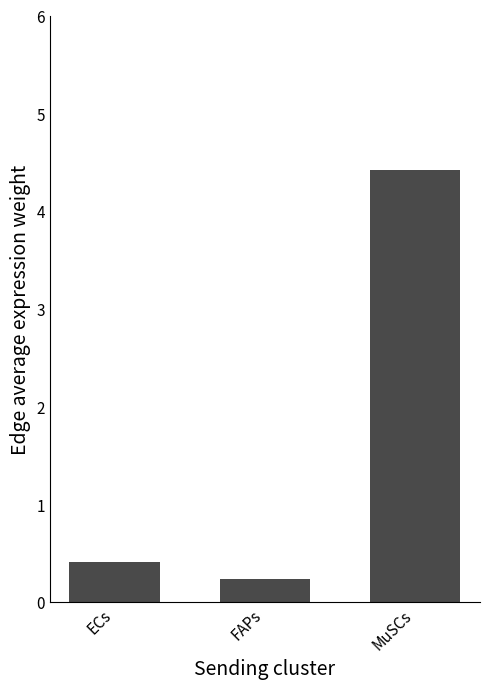

Are the bars grouped side by side (vs. stacked)?

No